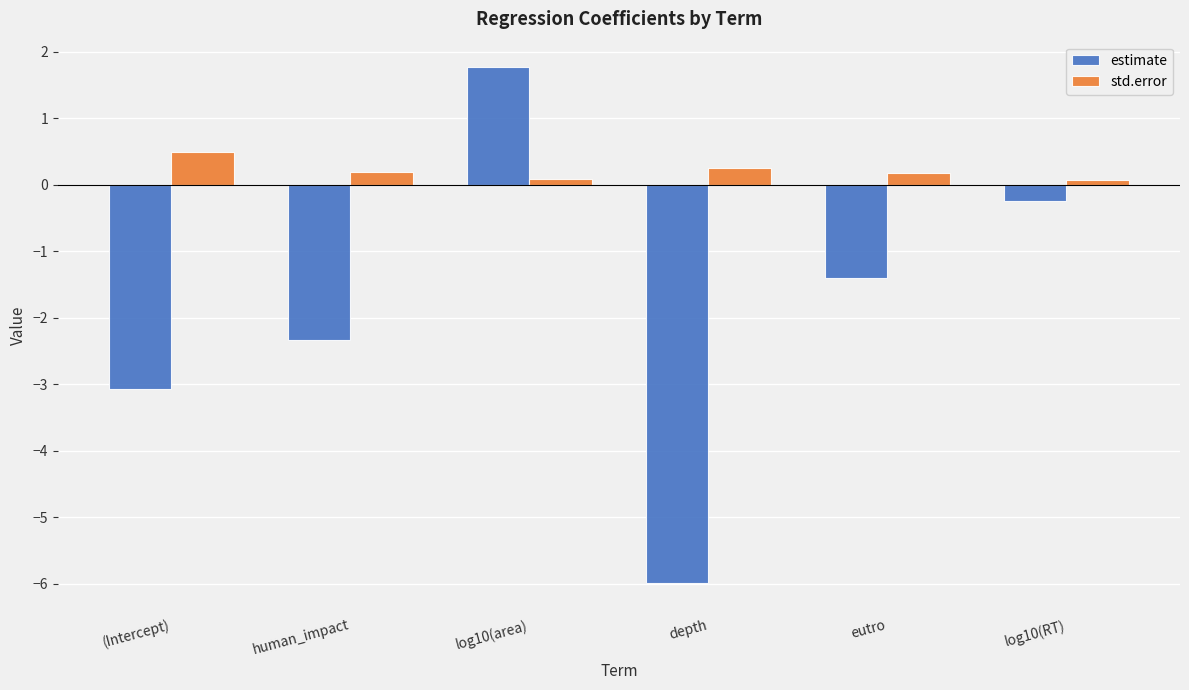

What position from the right is log10(RT)?

1